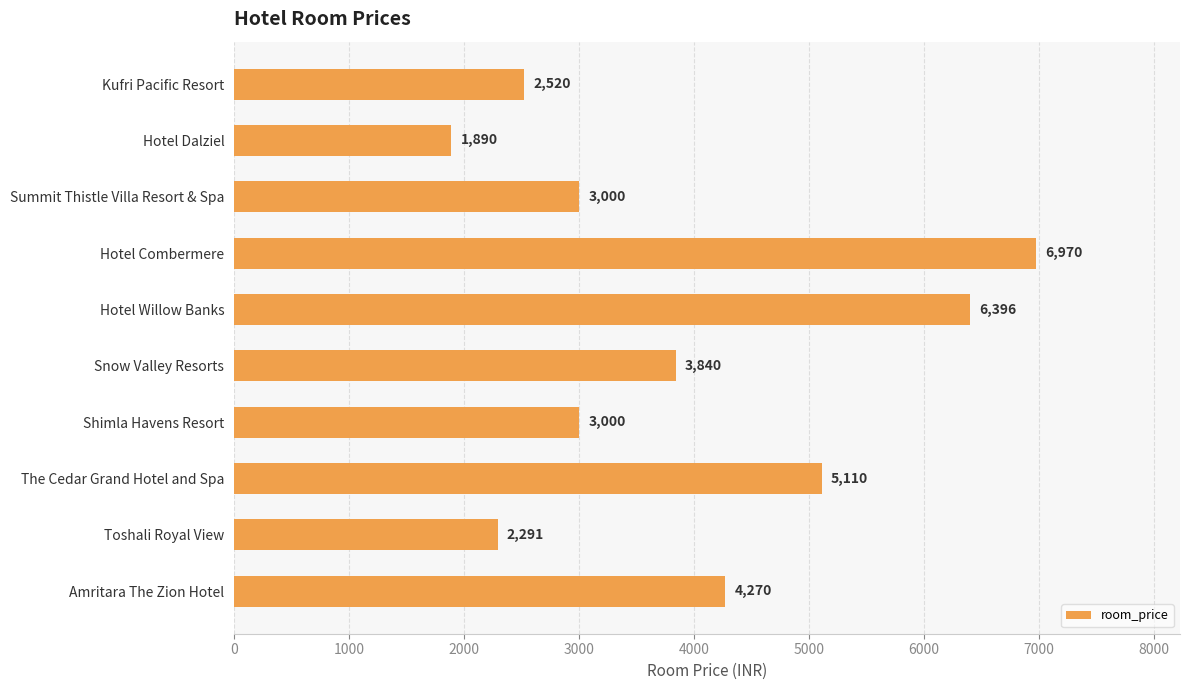

What is the ratio of the value at Toshali Royal View to the value at Shimla Havens Resort?

0.8